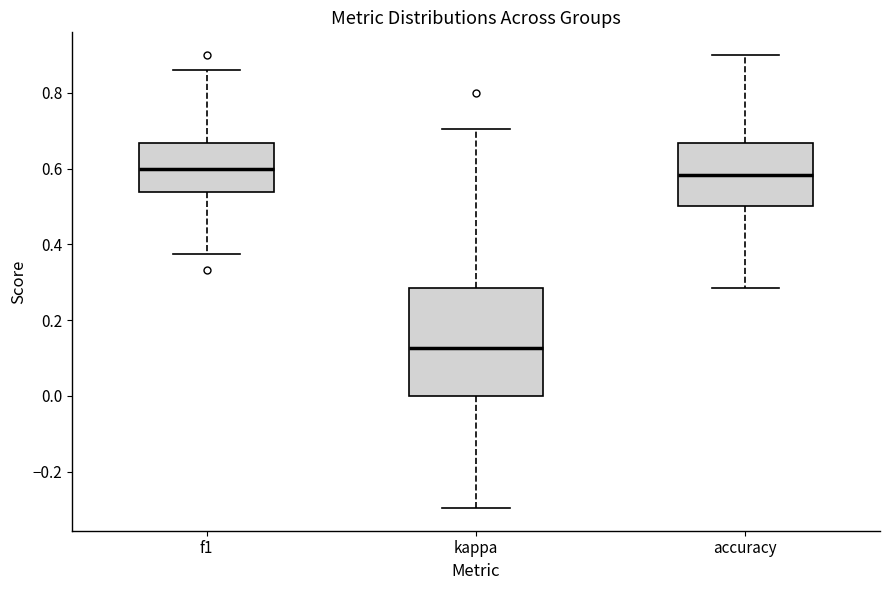

Reading left to right, read every box against the y-axis: the position of its median line, the range the box covers, and the ends of its whiskers. The values are not printed on the chart, so give them approximately, as read against the axis.

f1: median 0.60, box 0.54 to 0.66, whiskers 0.38 to 0.86
kappa: median 0.12, box 0.00 to 0.28, whiskers -0.30 to 0.70
accuracy: median 0.58, box 0.50 to 0.66, whiskers 0.28 to 0.90